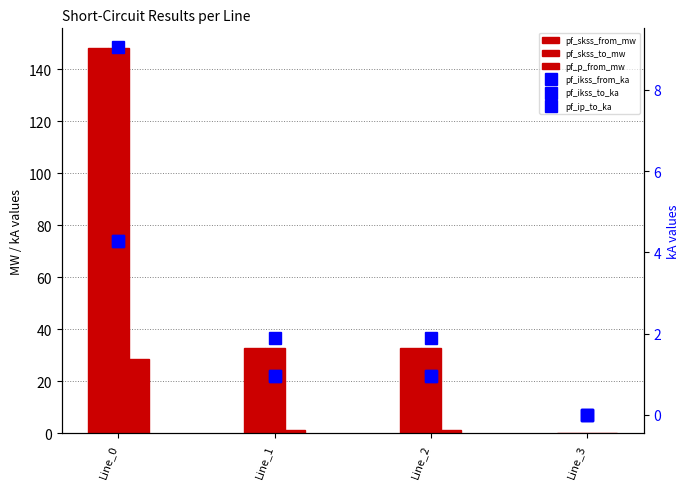

How many groups of bars are there?

4